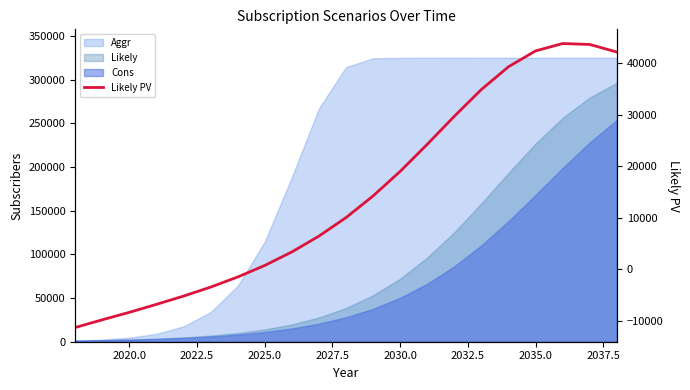

The value at 2020.0 is -5110.6. True or false?

False